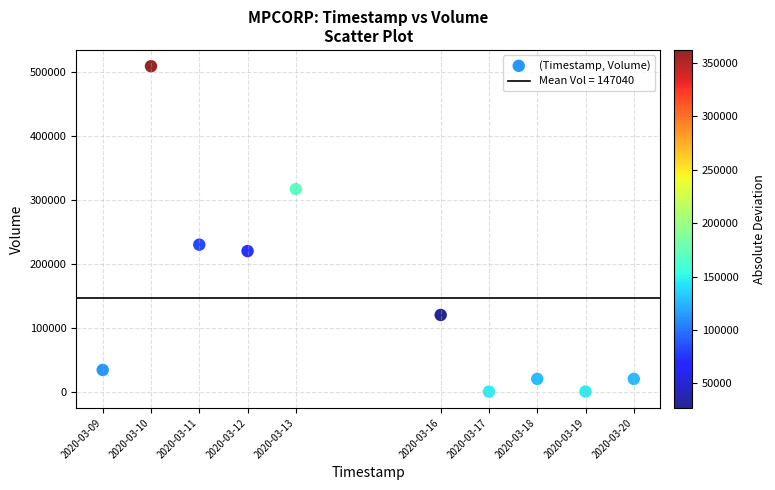

What is the range of X values (max minus min)?

950400